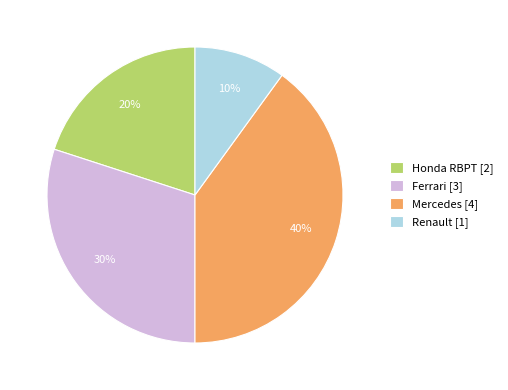

Rank the categories by value from lowest to highest.

Renault, Honda RBPT, Ferrari, Mercedes